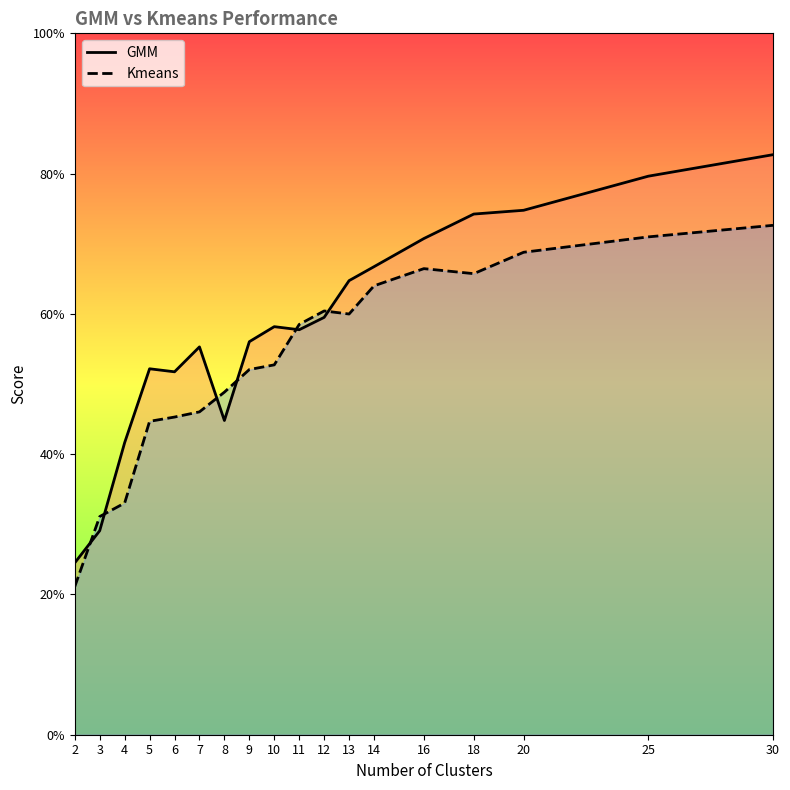

How many times do Kmeans and GMM cross each other?

6